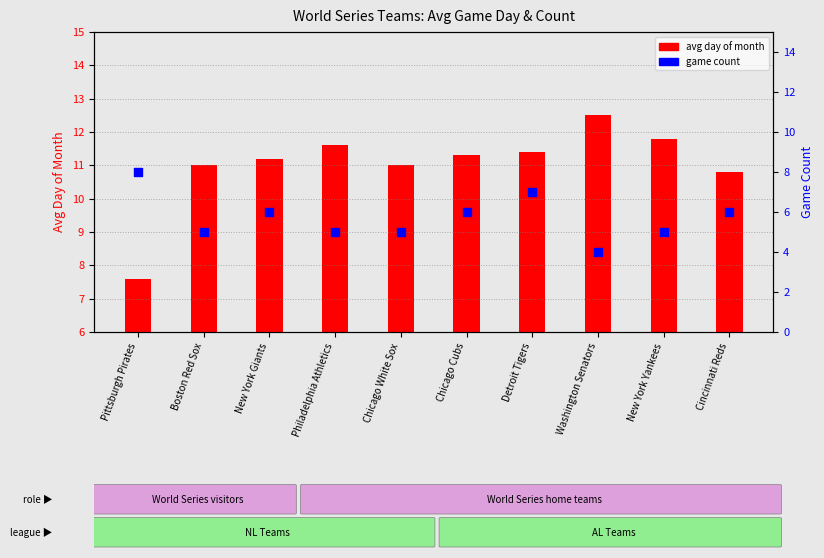

At which category is the sum across all series the highest?

Detroit Tigers